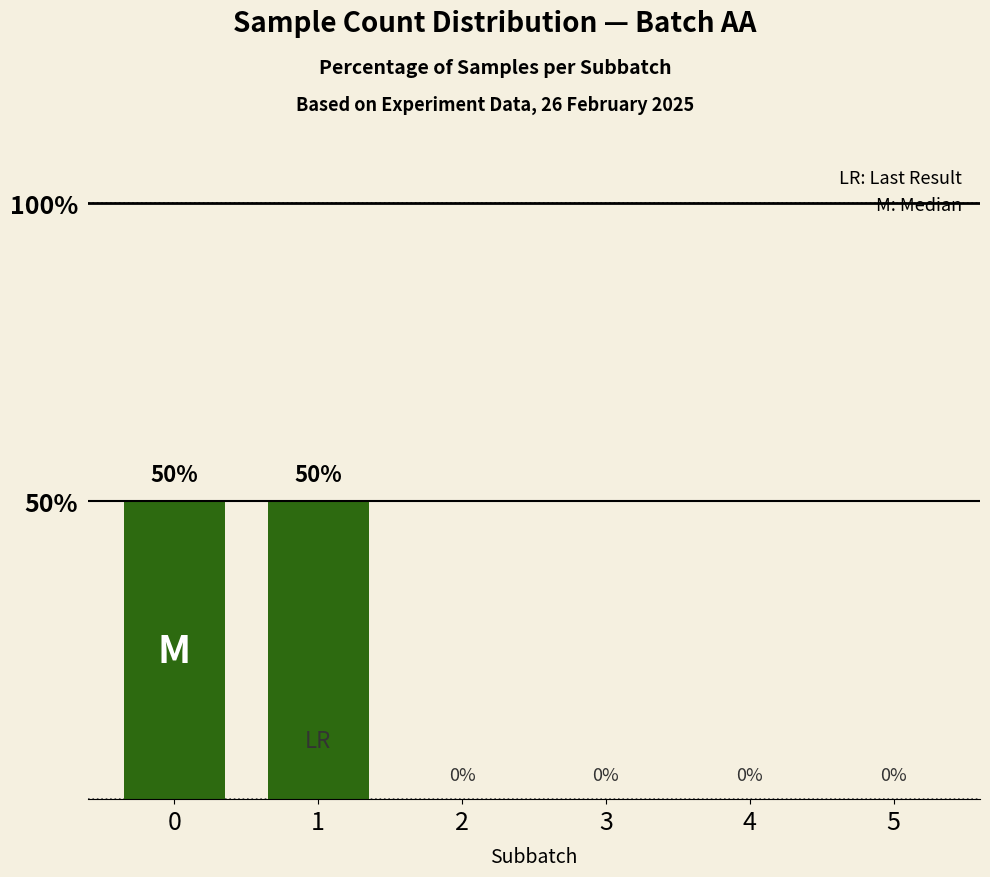

What is the approximate value at 1, to the nearest 10?

50